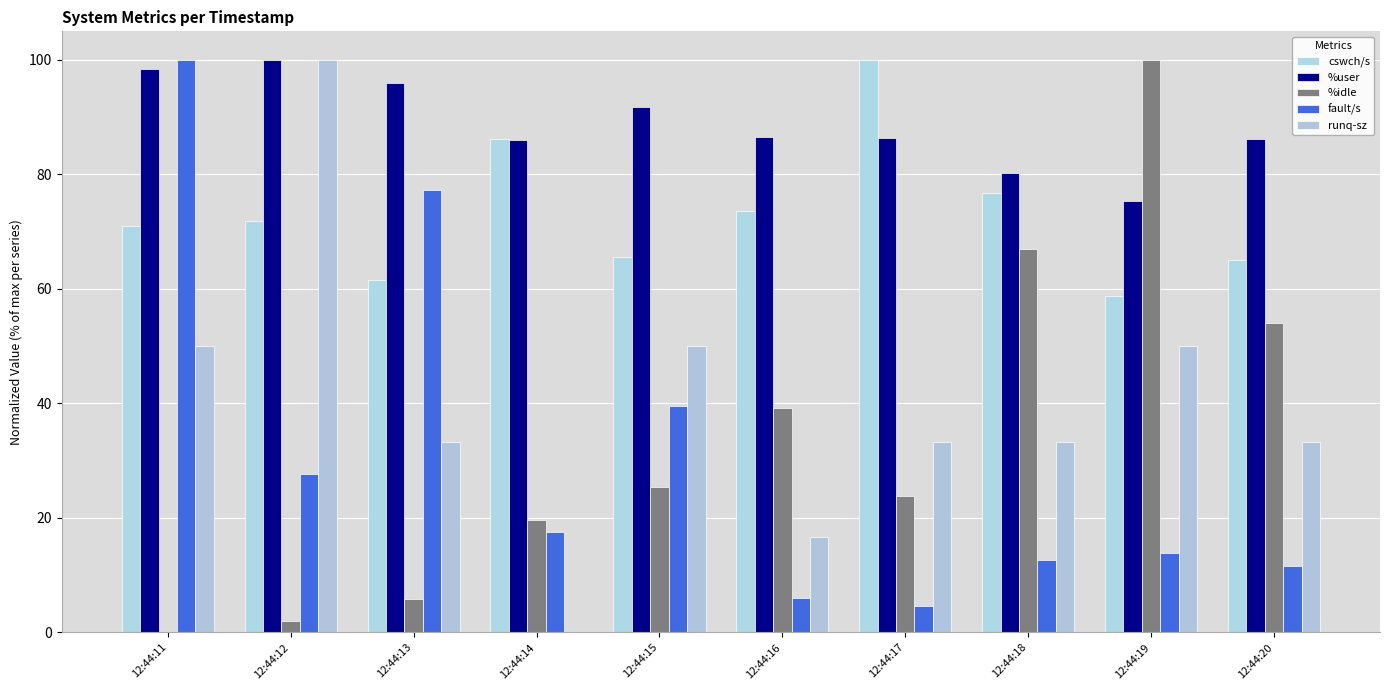

What is the highest value of the cswch/s series?

100.0